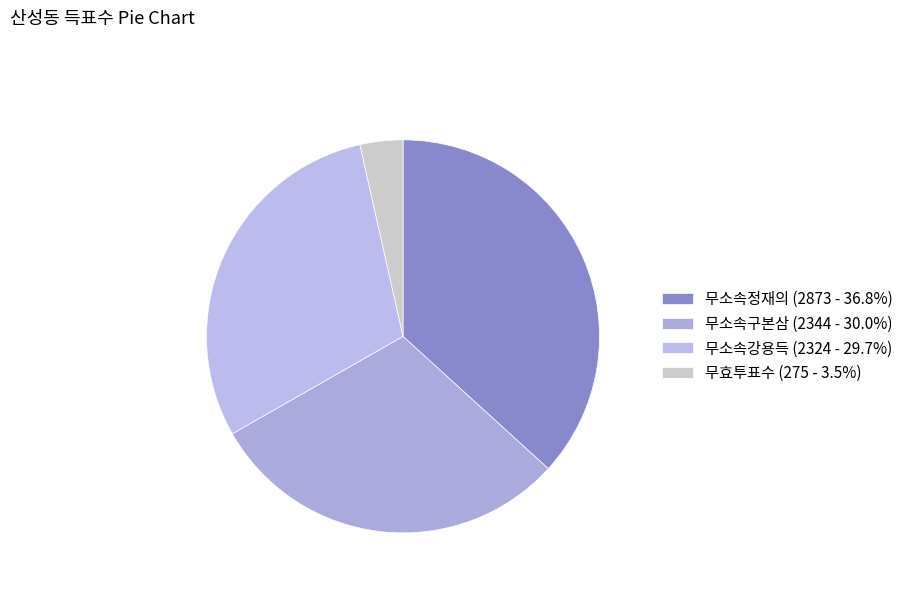

Is 무소속정재의 the majority of the pie?

No